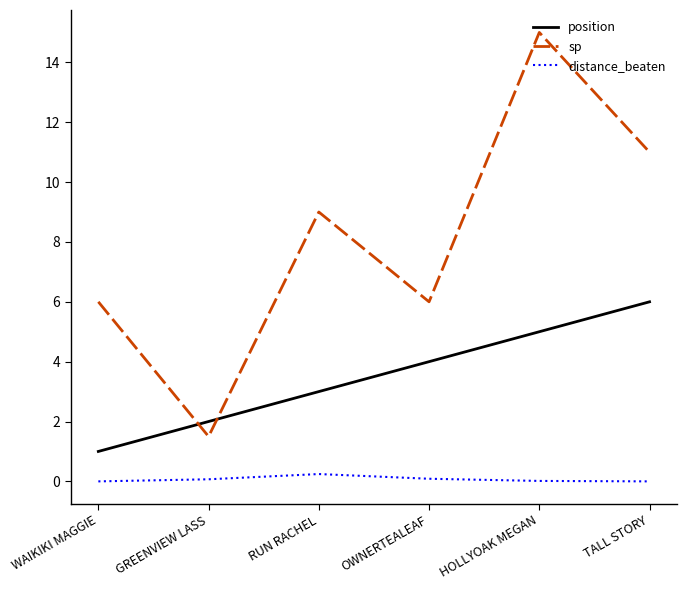

What is the difference between the second highest and minimum values in the position series?

4.0